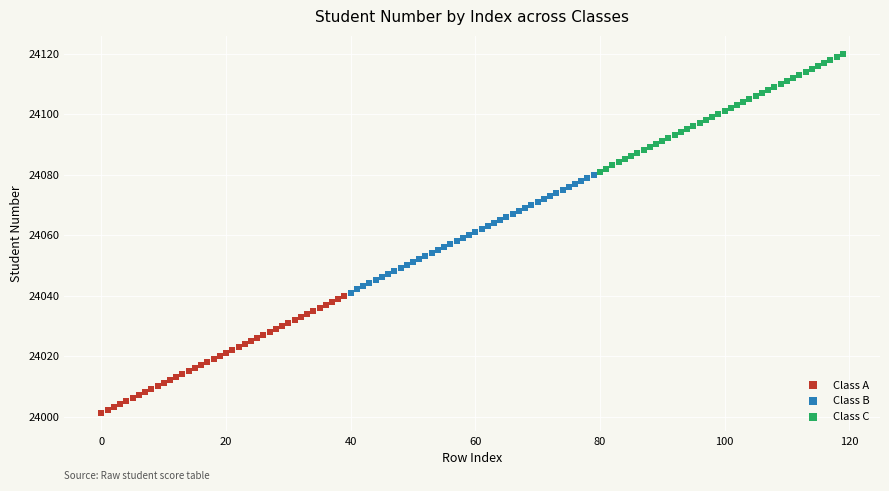

Which series reaches the maximum Y coordinate?

Class C